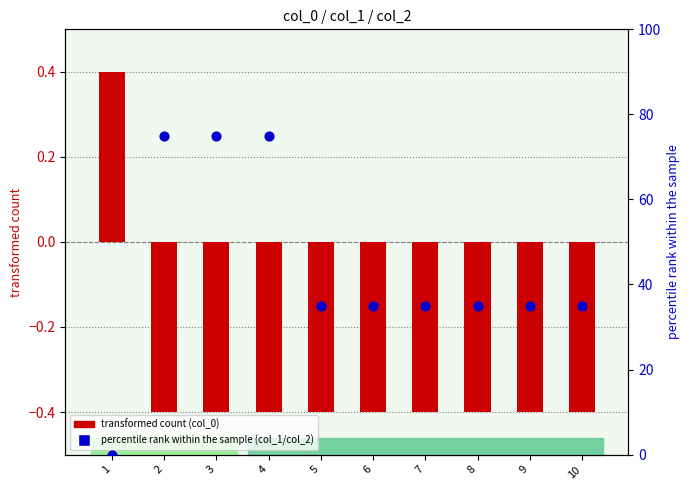

What are all the series names shown in the legend?

transformed count, percentile rank within the sample